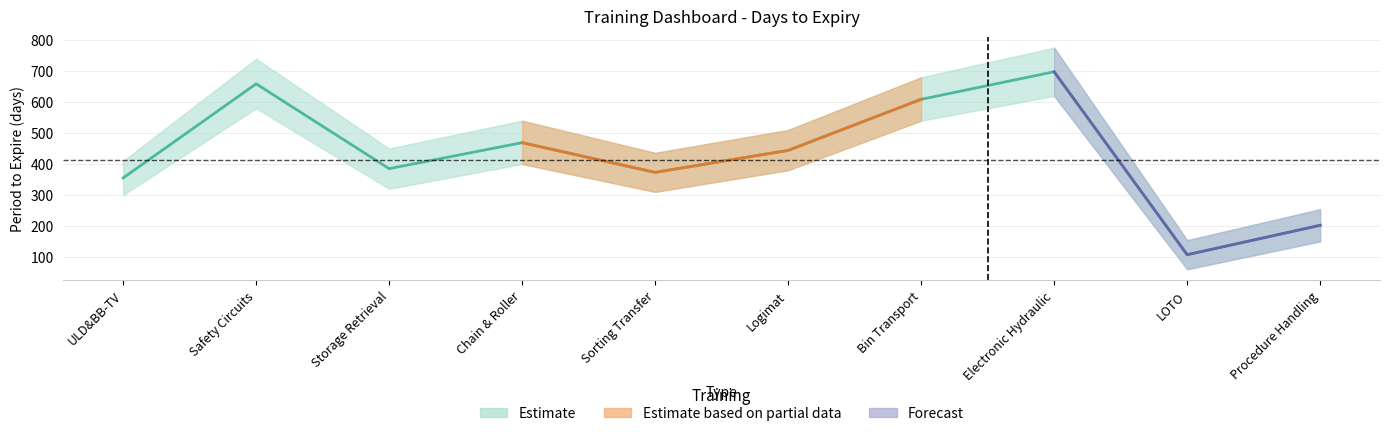

Approximately how many times larger is the value at Sorting Transfer compared to Procedure Handling?

1.8